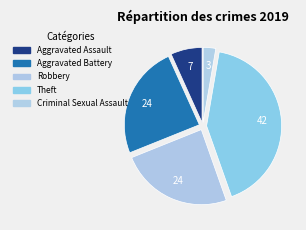

How many slices are in this pie chart?

5